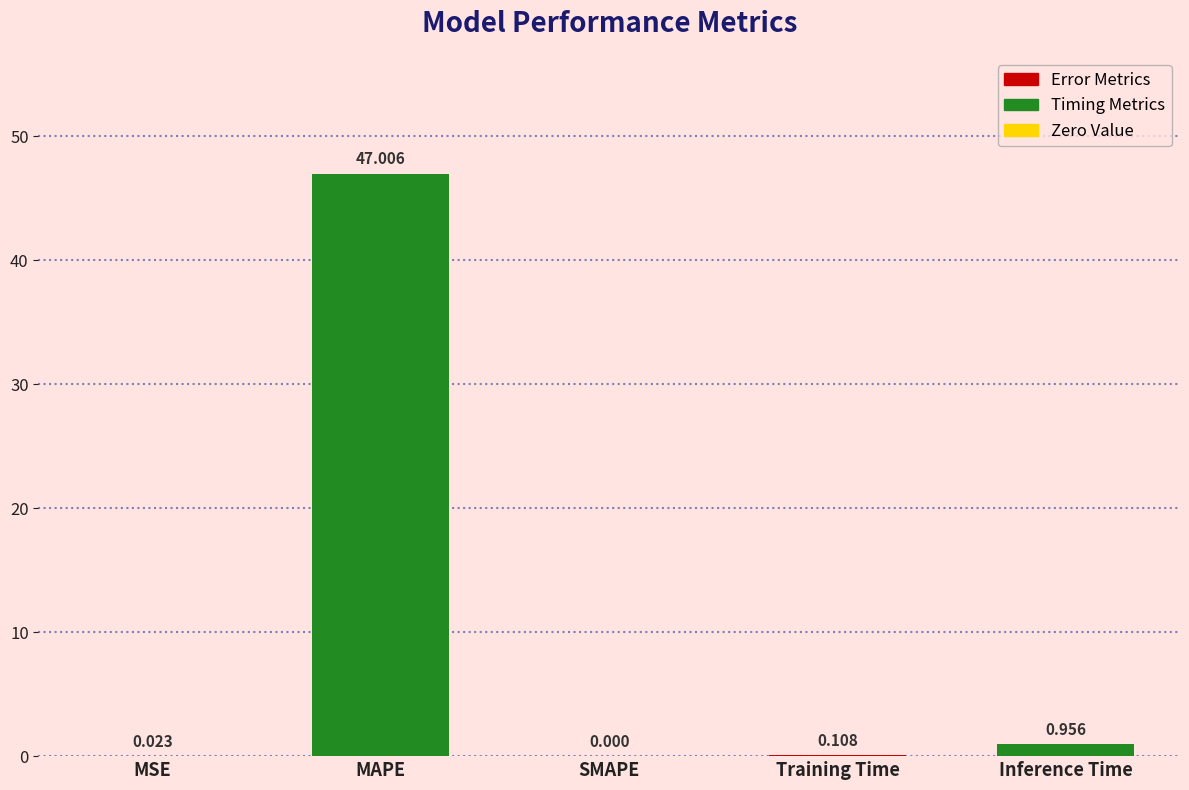

What is the difference between the values at MSE and MAPE?

47.0